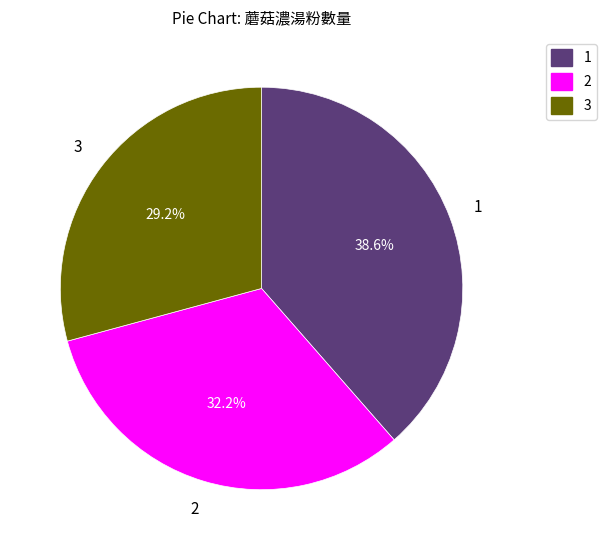

How many segments does this pie chart have?

3